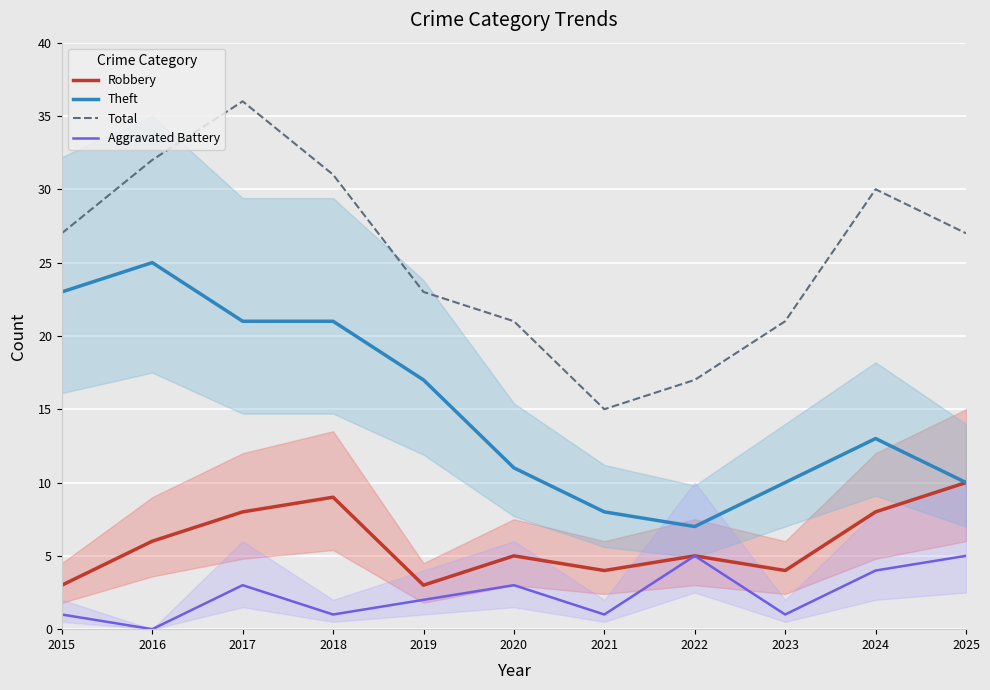

What is the difference between the highest and lowest values at 2021?

14